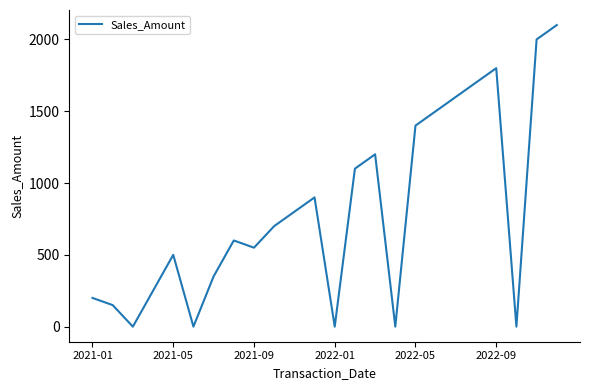

What is the greatest value displayed?

2100.0